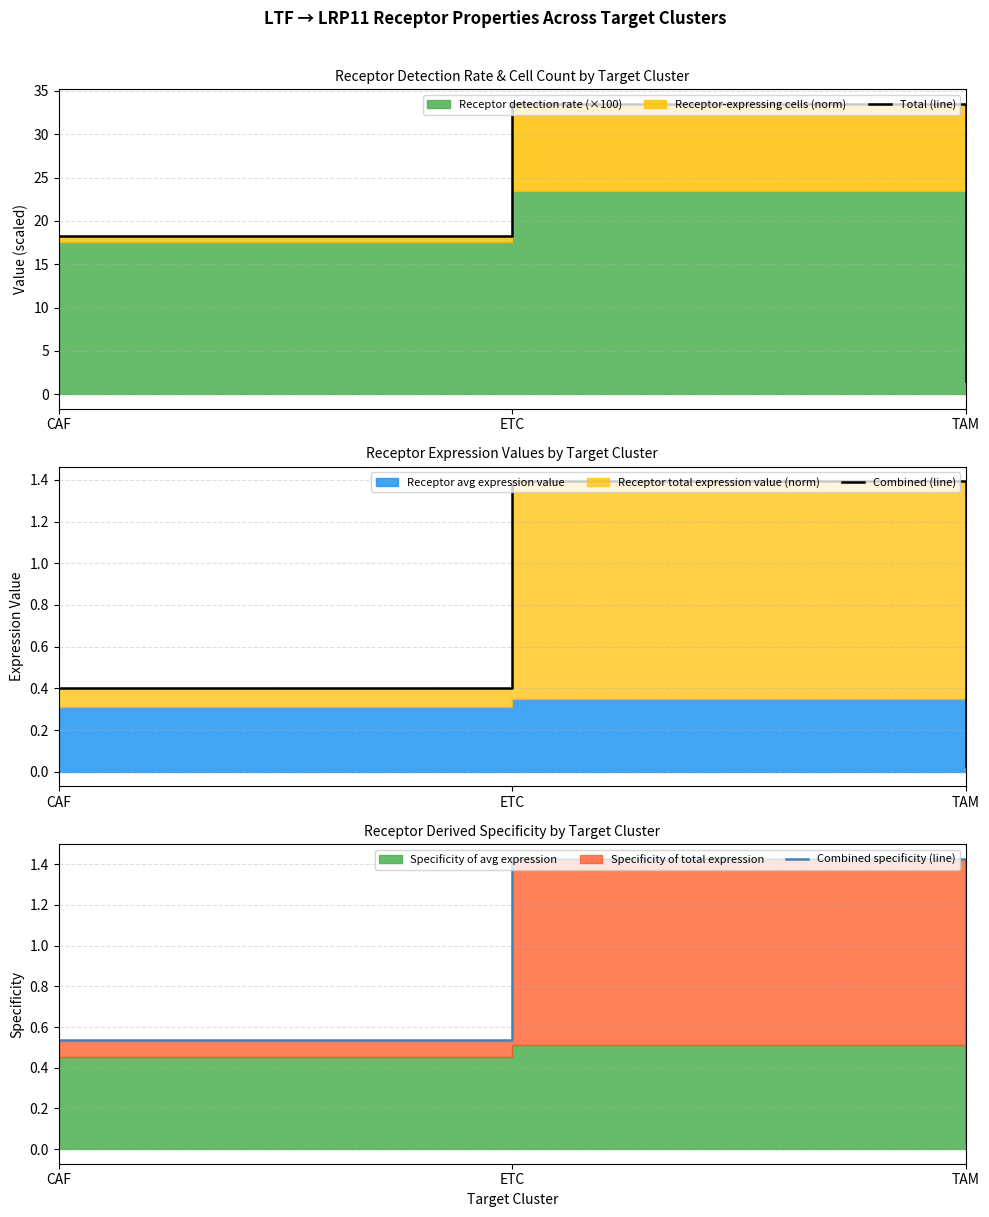

How many categories are shown in the chart?

3